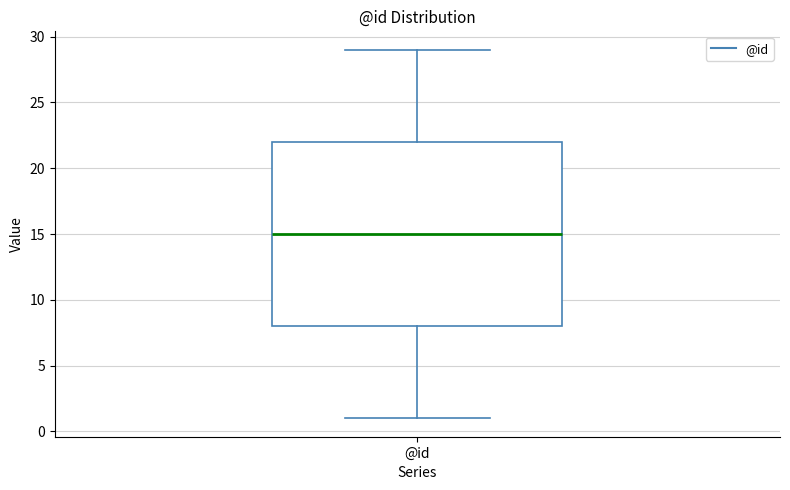

Read this box plot against the y-axis: the position of the median line, the range covered by the box, and the ends of both whiskers. The values are not printed on the chart, so give them approximately, as read against the axis.

median 15, box 8 to 22, whiskers 1 to 29